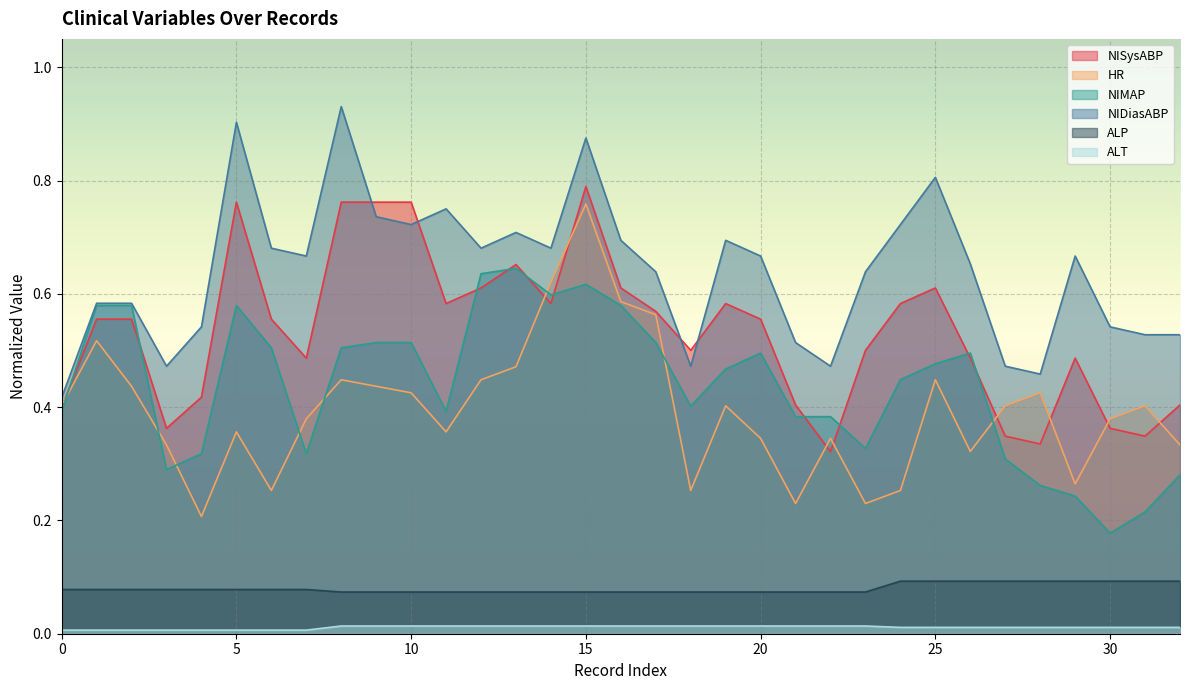

How many distinct data groups are displayed?

6